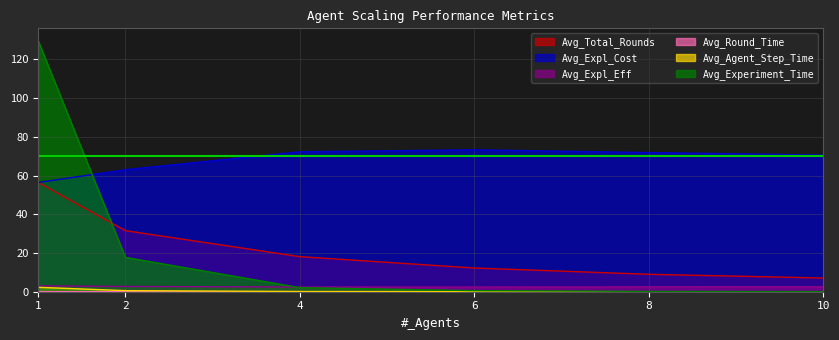

True or false: Avg_Agent_Step_Time and Avg_Expl_Eff intersect in this chart.

False